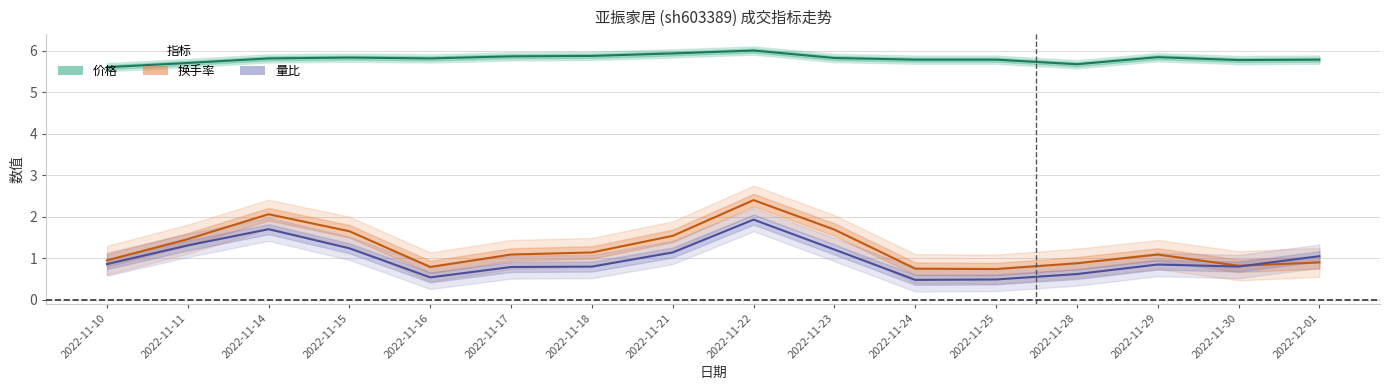

At which category does 量比 reach its first local peak?

2022-11-14